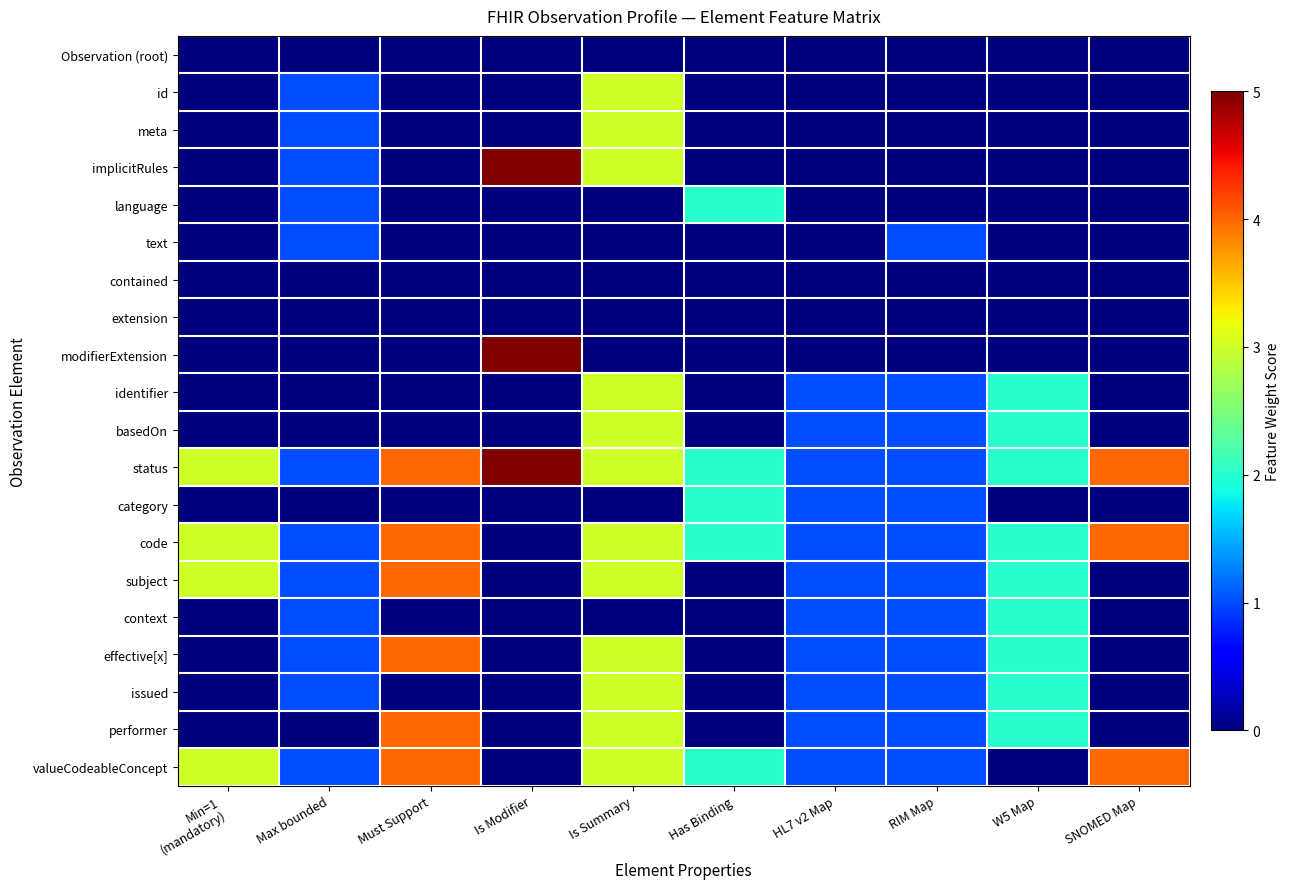

Count the number of categories in the chart.

10